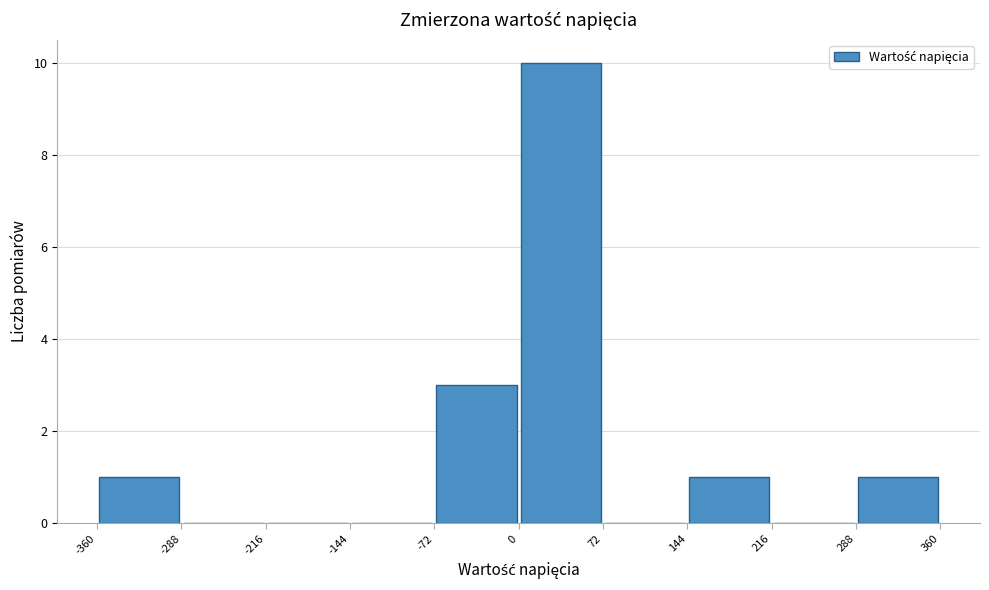

How tall is the bar that spans 0 to 72 on the x-axis? The values are not printed on the chart, so give them approximately, as read against the axis.

10